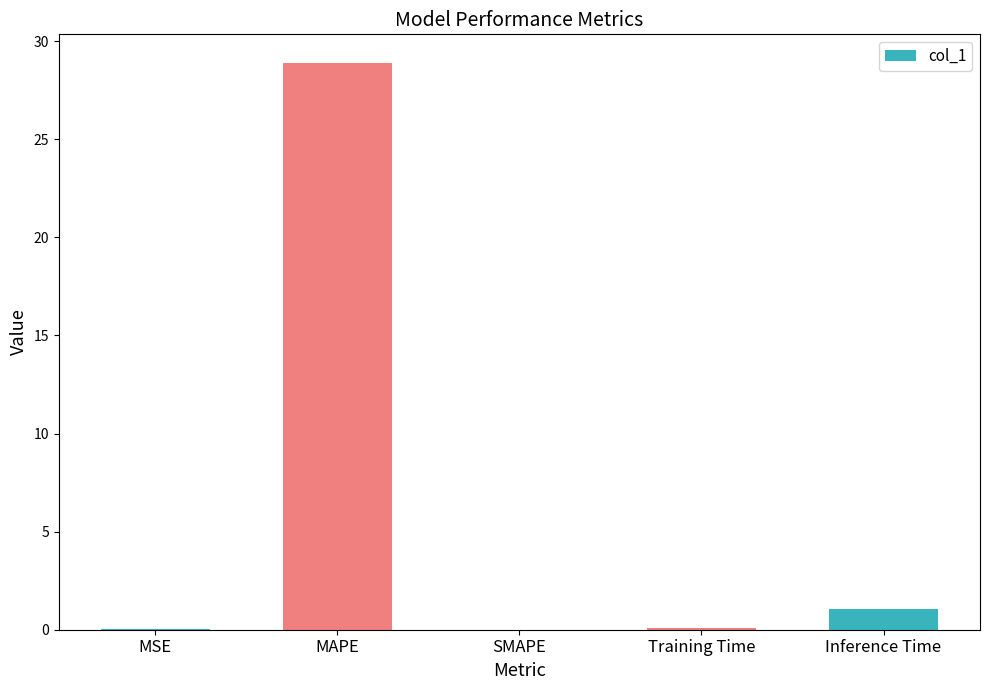

What value does the data have at MAPE?

28.9